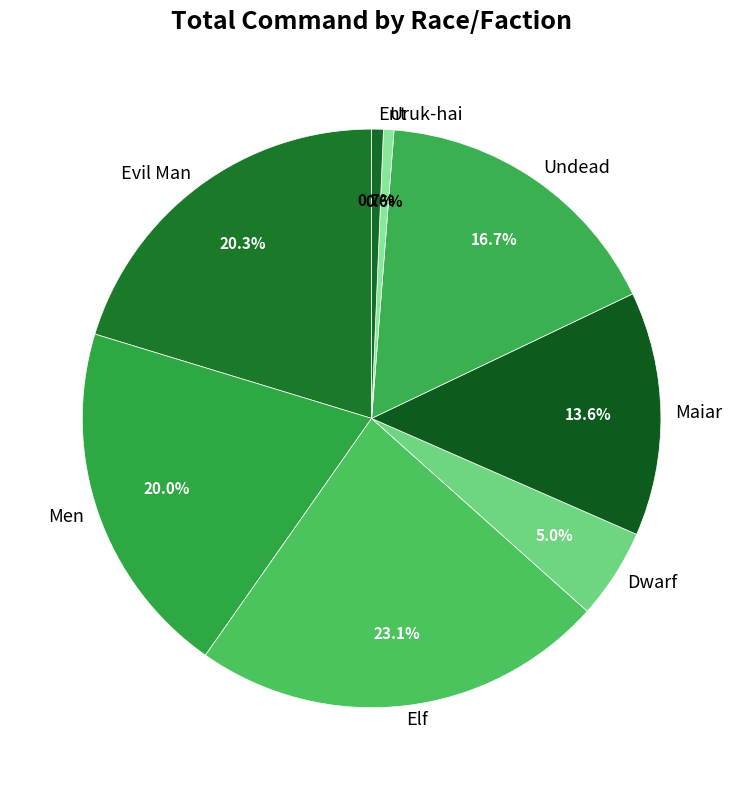

Is there a majority slice in this chart?

No